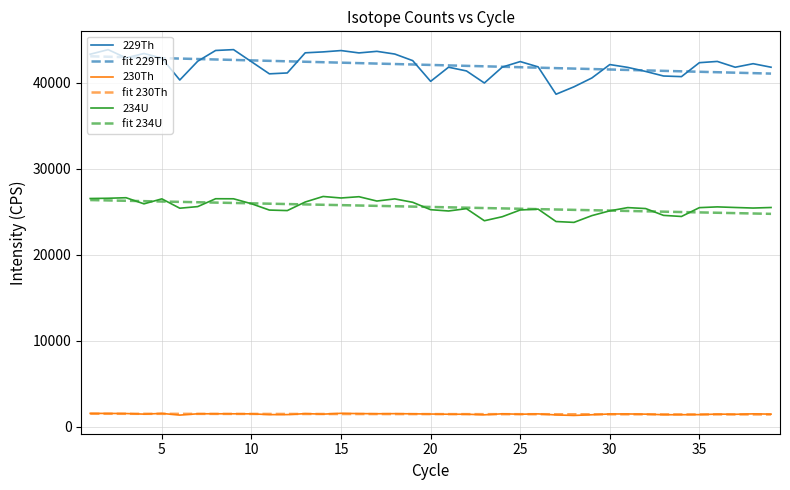

What is the lowest value of the 234U series?

23759.7